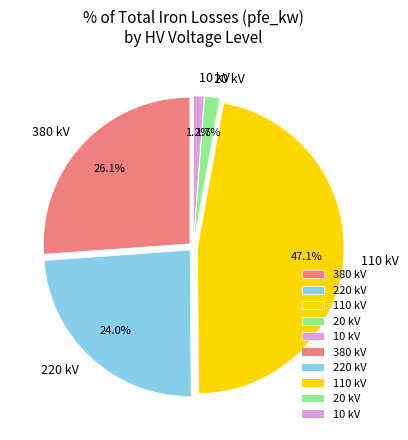

Approximately how many times larger is the value at 380 kV compared to 110 kV?

0.6